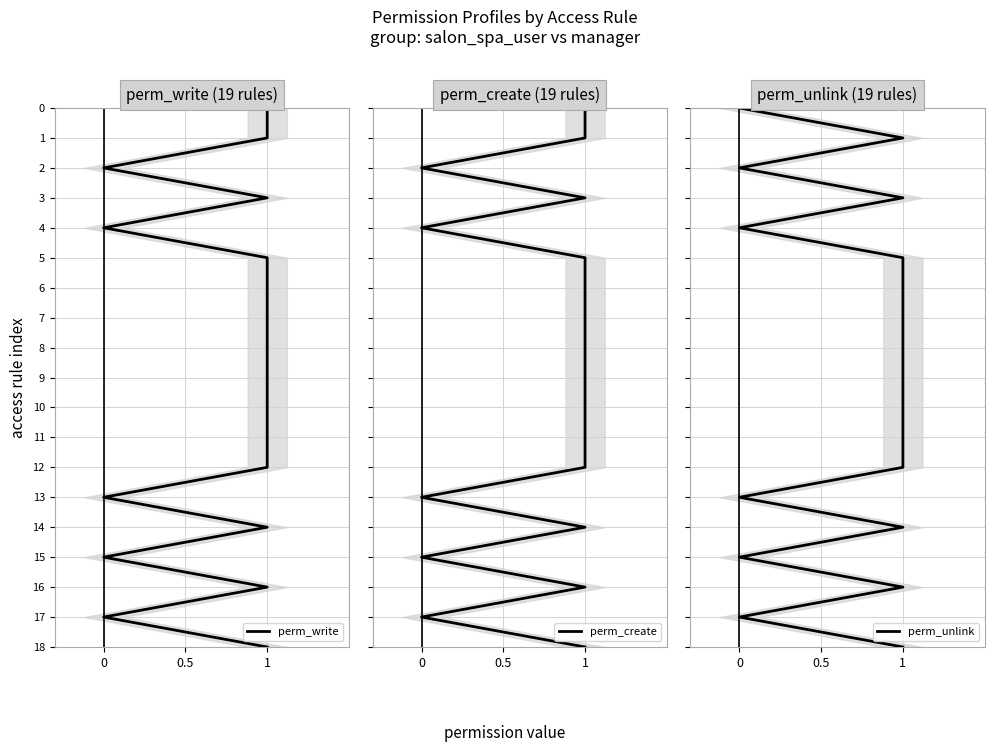

True or false: perm_write and perm_create cross at least once.

False